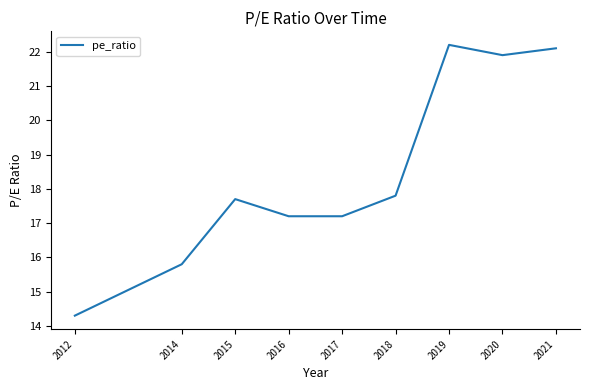

Does the chart have visible grid lines?

No